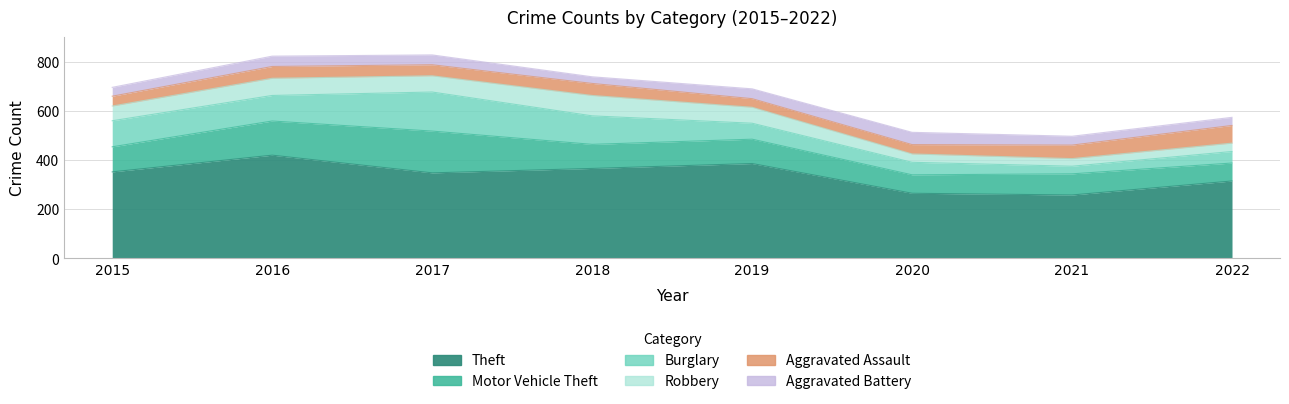

What are all the series names shown in the legend?

Theft, Motor Vehicle Theft, Burglary, Robbery, Aggravated Assault, Aggravated Battery